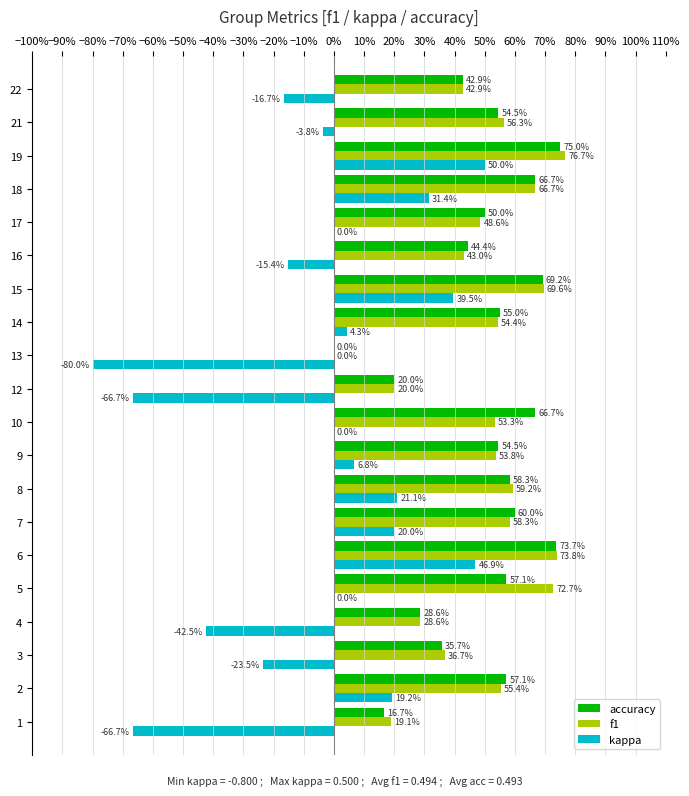

Reading left to right, list all the values displayed in this chart.

accuracy: 0.2	0.6	0.4	0.3	0.6	0.7	0.6	0.6	0.5	0.7	0.2	0.0	0.6	0.7	0.4	0.5	0.7	0.8	0.5	0.4
f1: 0.2	0.6	0.4	0.3	0.7	0.7	0.6	0.6	0.5	0.5	0.2	0.0	0.5	0.7	0.4	0.5	0.7	0.8	0.6	0.4
kappa: -0.7	0.2	-0.2	-0.4	0.0	0.5	0.2	0.2	0.1	0.0	-0.7	-0.8	0.0	0.4	-0.2	0.0	0.3	0.5	-0.0	-0.2